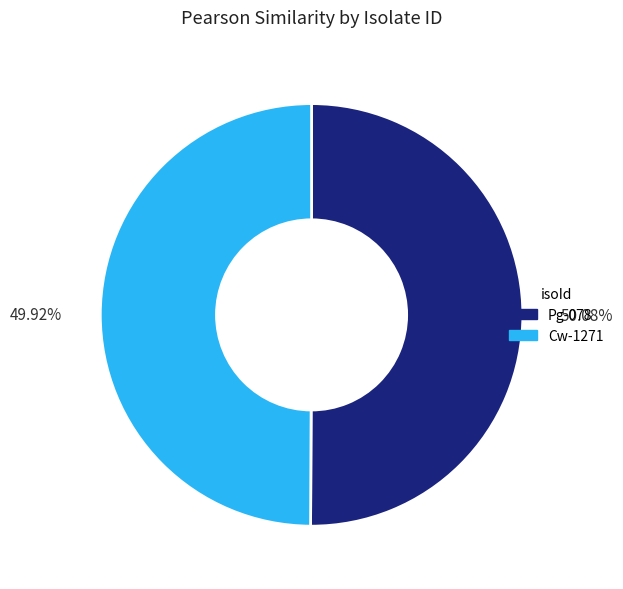

Is there a majority slice in this chart?

Yes